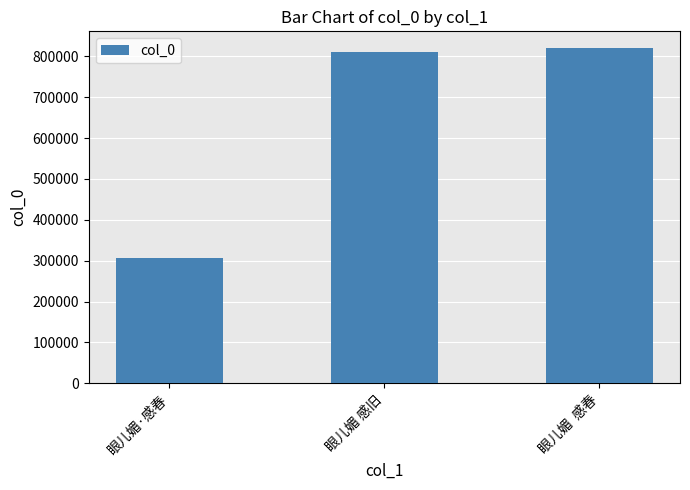

Are the bars grouped side by side (vs. stacked)?

No